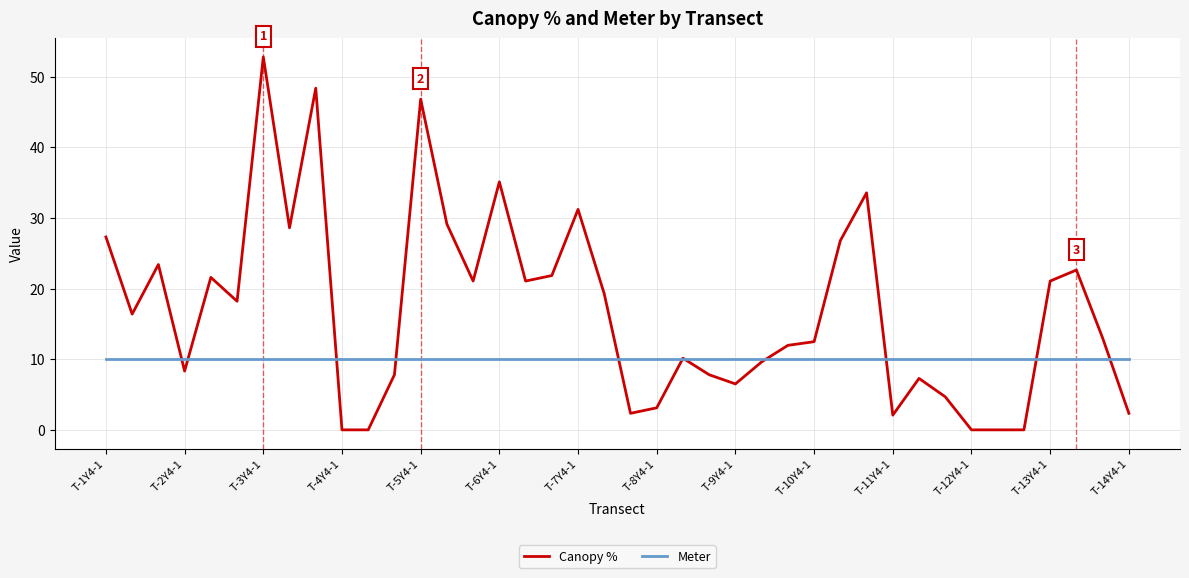

After their last crossing, which series has the higher values: Canopy % or Meter?

Meter